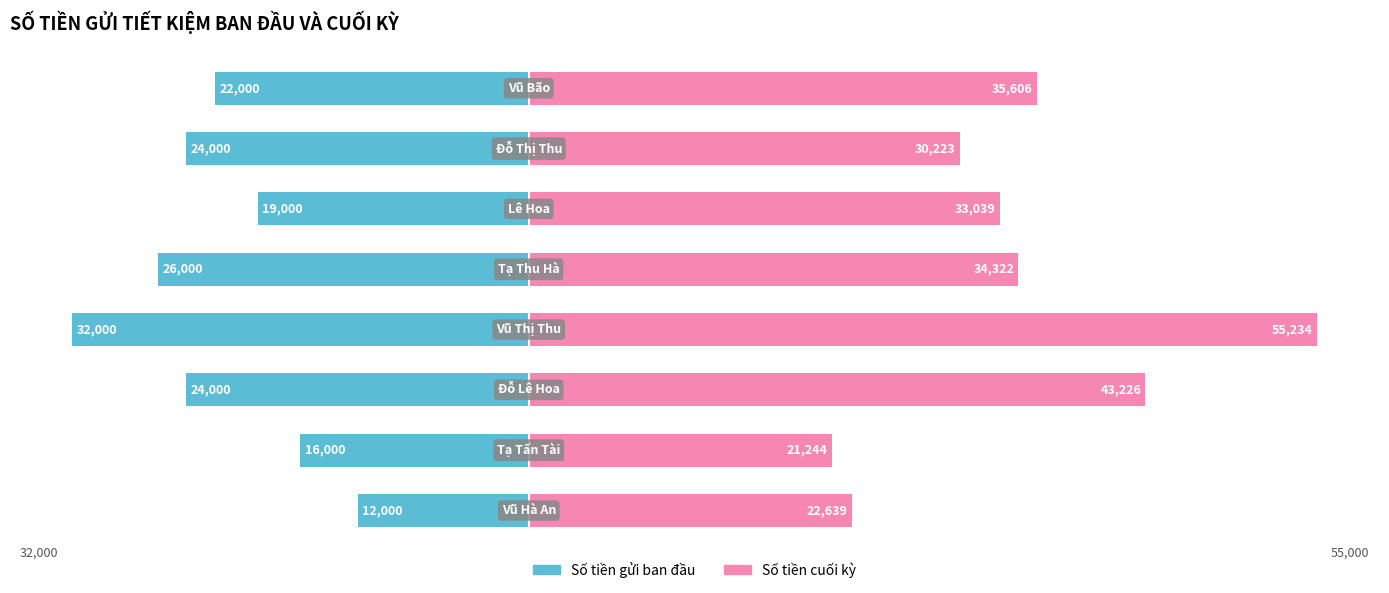

How many bars are there in total?

16